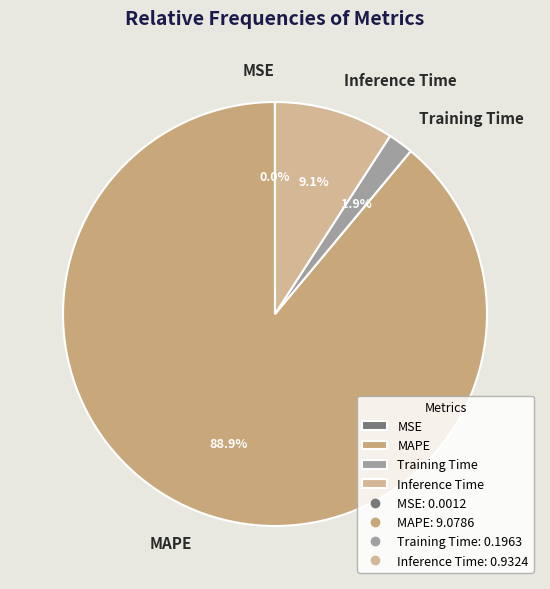

Combined, do MAPE and Training Time account for over 50%?

Yes